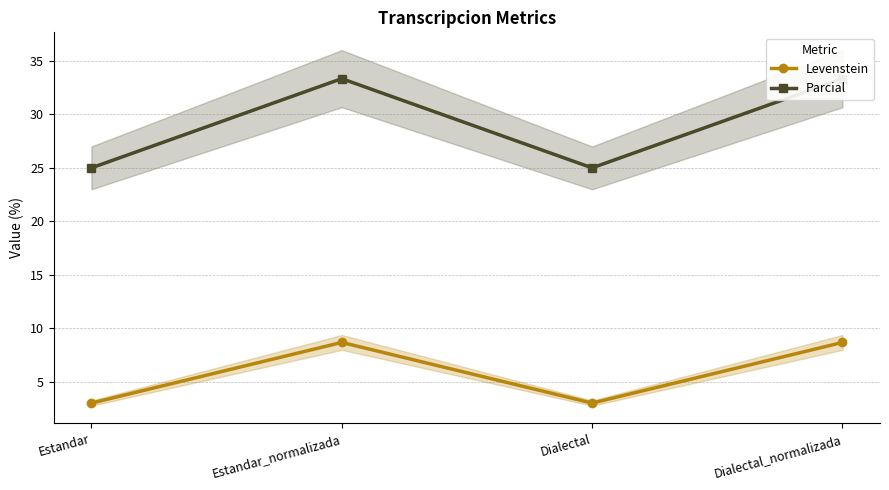

True or false: Levenstein and Parcial intersect in this chart.

False